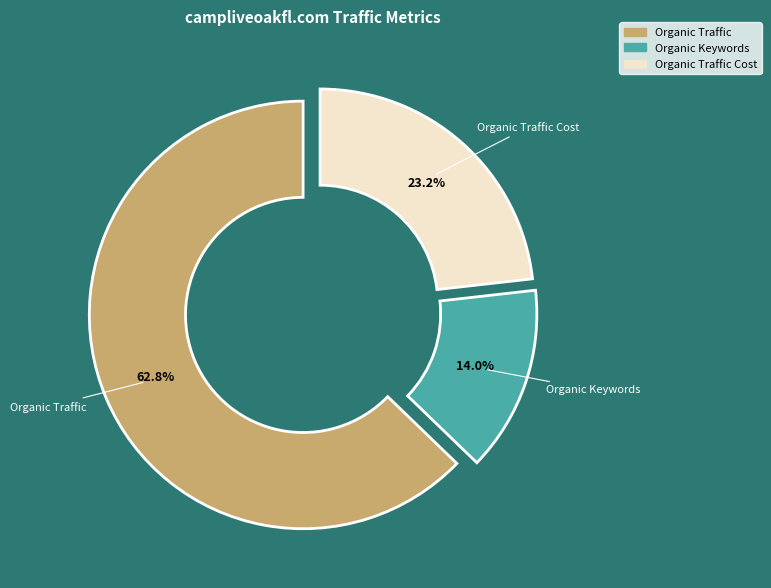

Count the number of slices in the pie.

3